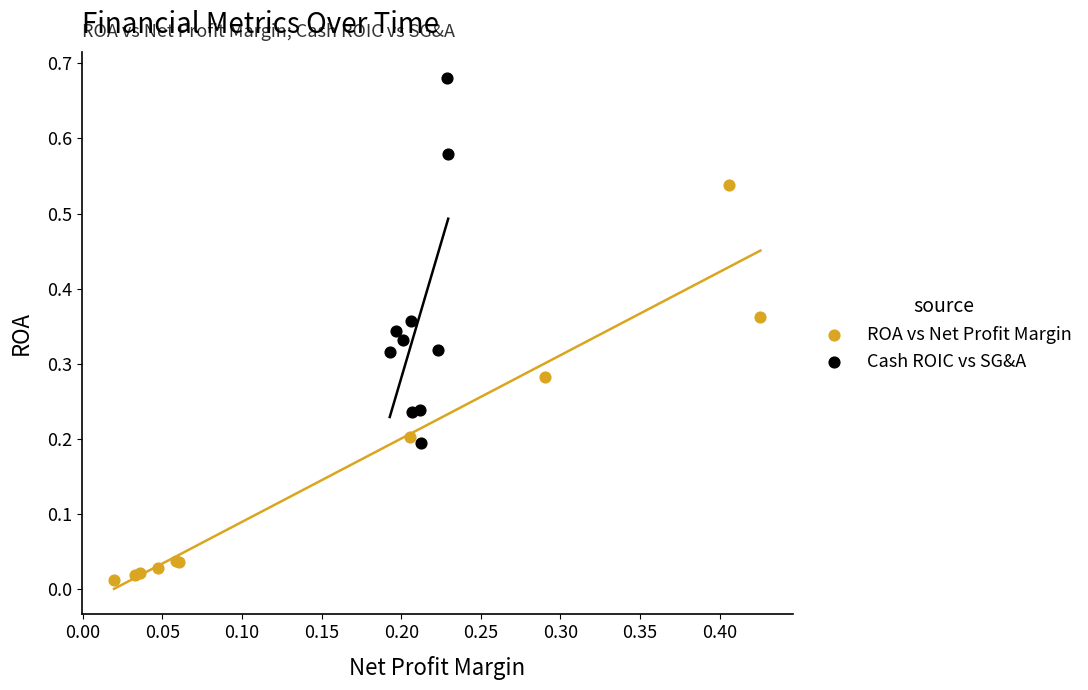

Which series contains the highest Y value?

Cash ROIC vs SG&A